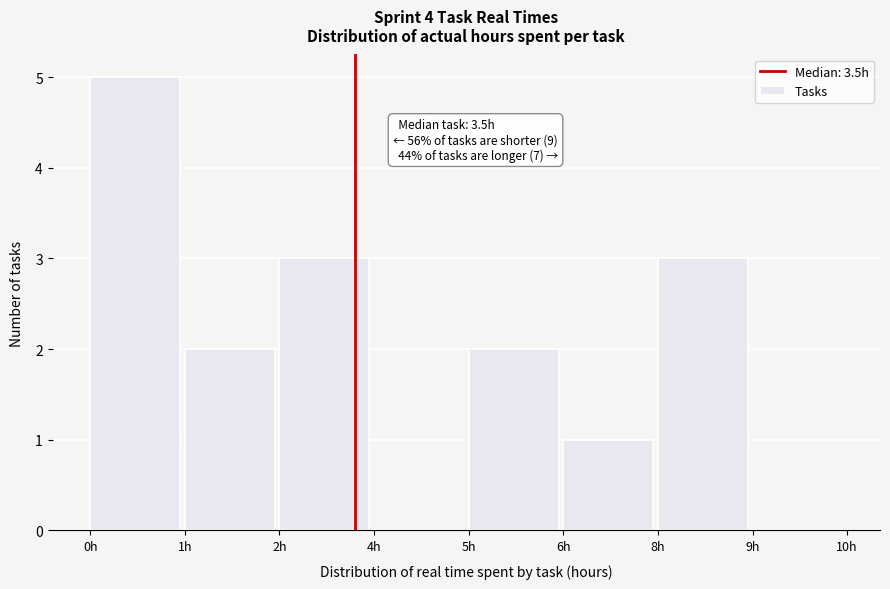

Reading right to left, transcribe all the data shown in this chart.

9h=0	8h=3	6h=1	5h=2	4h=0	2h=3	1h=2	0h=5